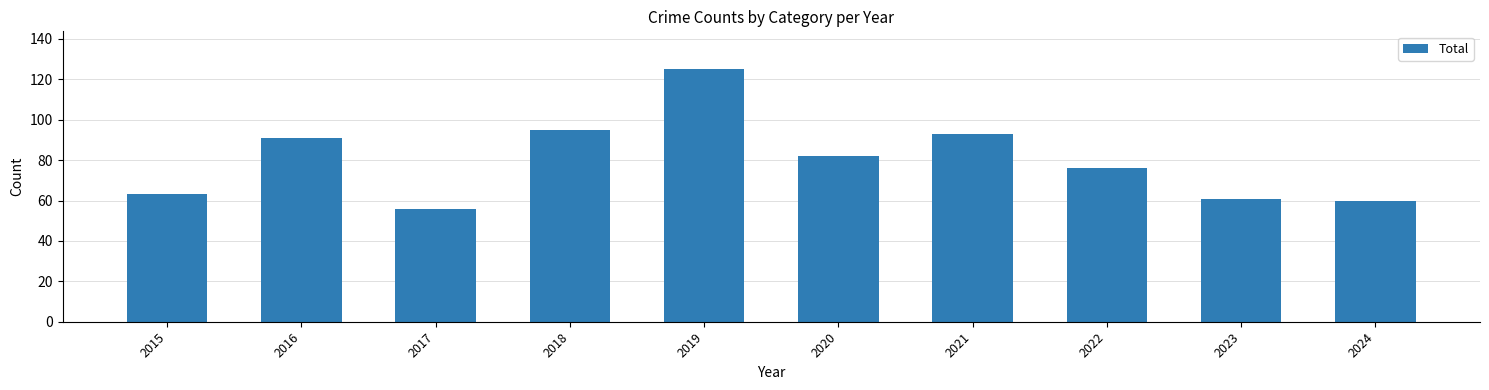

What is the minimum value shown in the chart?

56